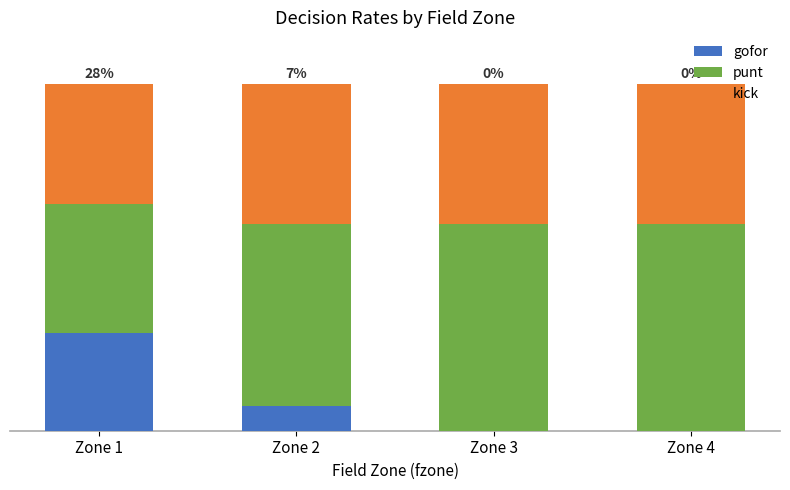

Does the chart contain stacked bars?

Yes